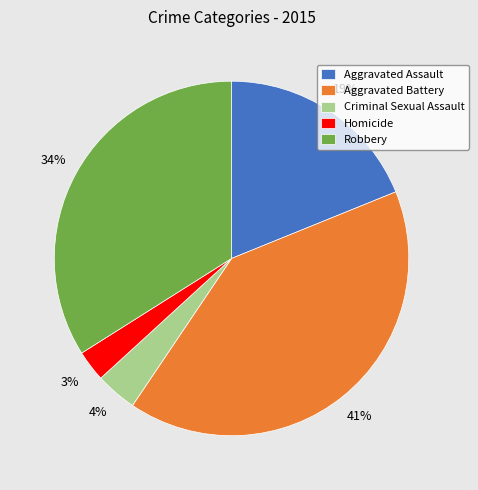

Does Criminal Sexual Assault represent more than half of the total?

No